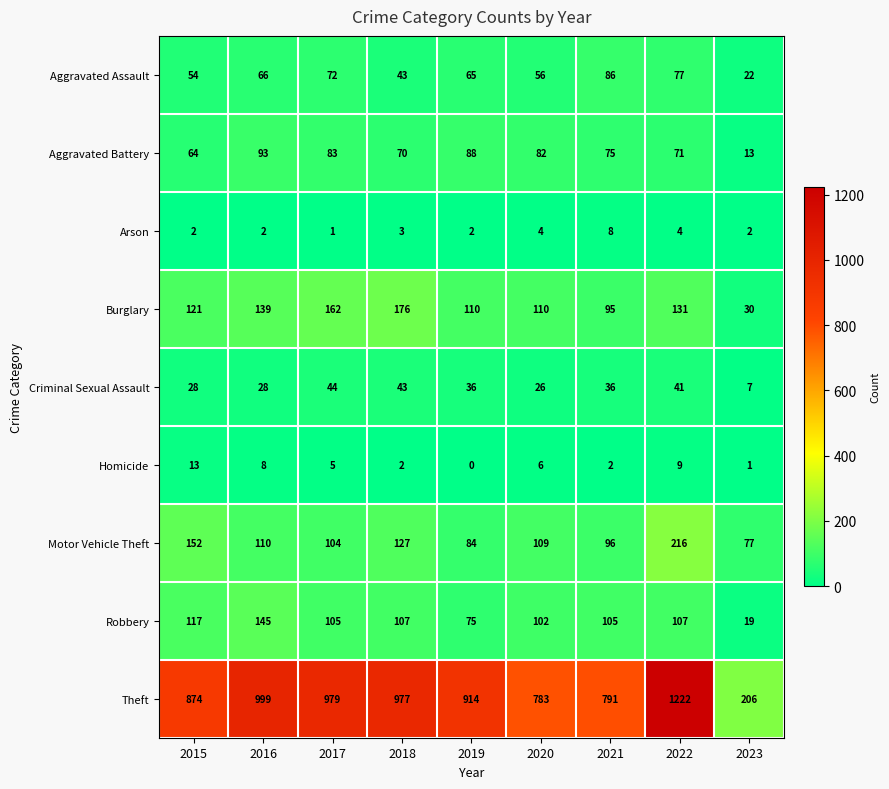

What is the maximum value shown in the chart?

1222